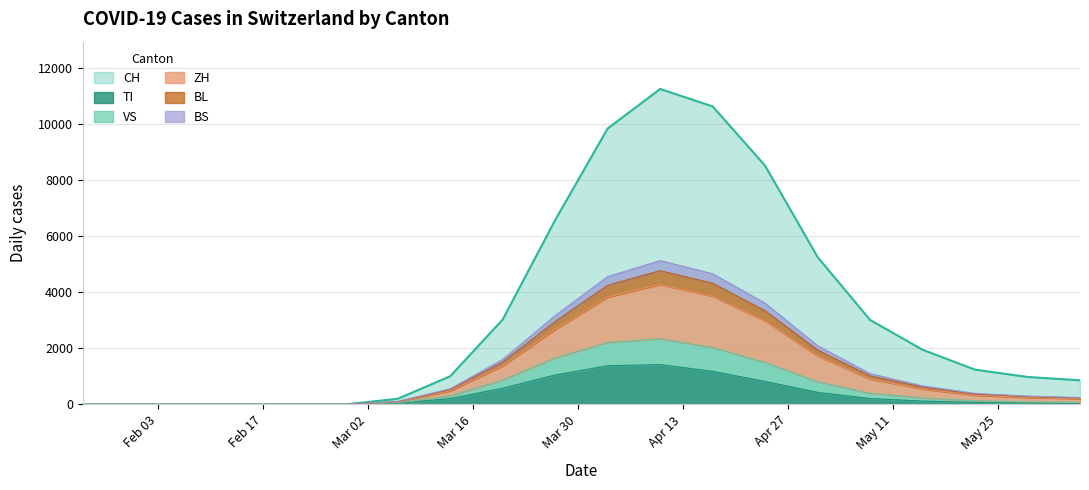

What is the value of the VS point at the 7th from the left?

107